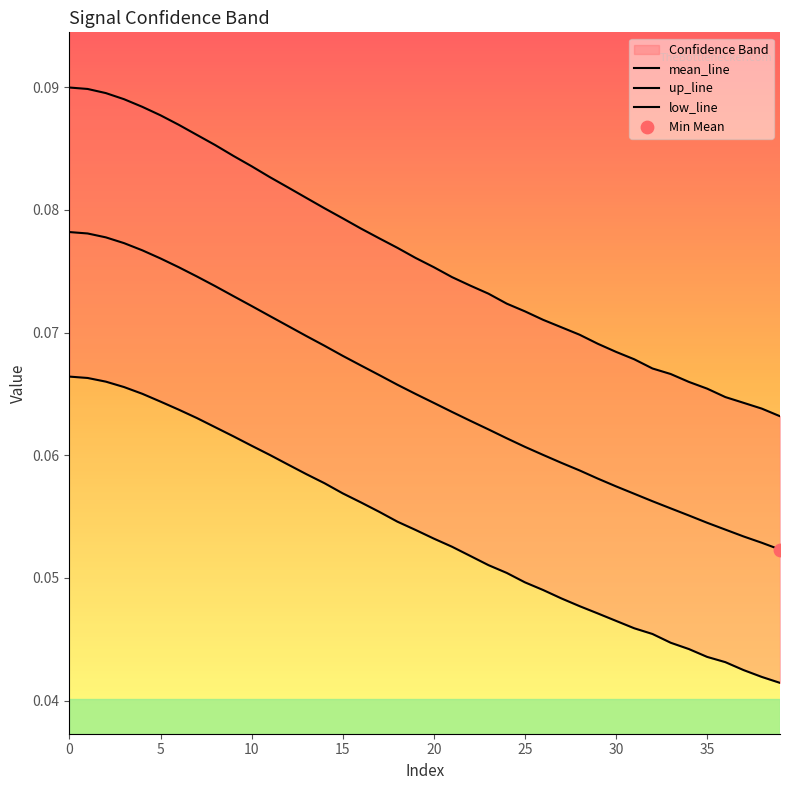

Which series has the largest total across all categories?

up_line